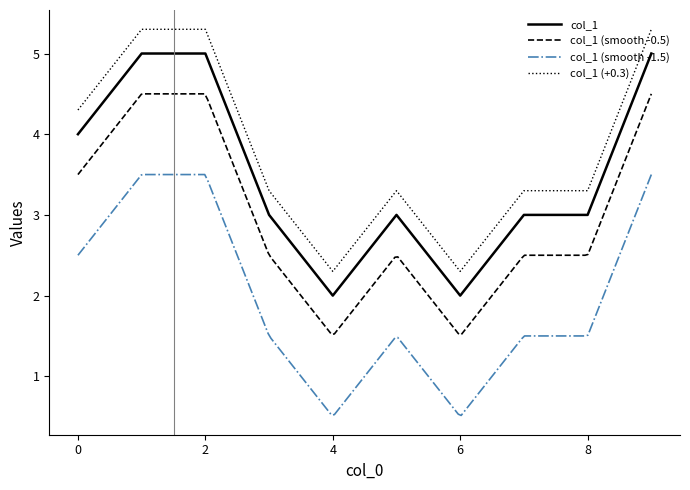

How many categories are shown in the chart?

10